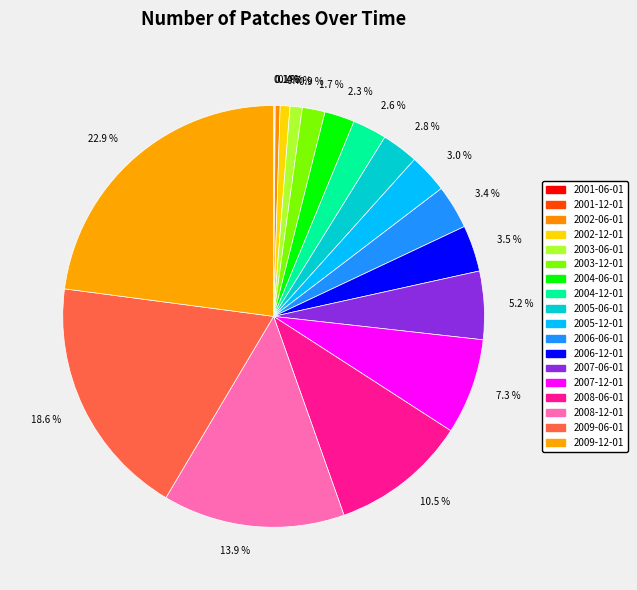

How many segments does this pie chart have?

18